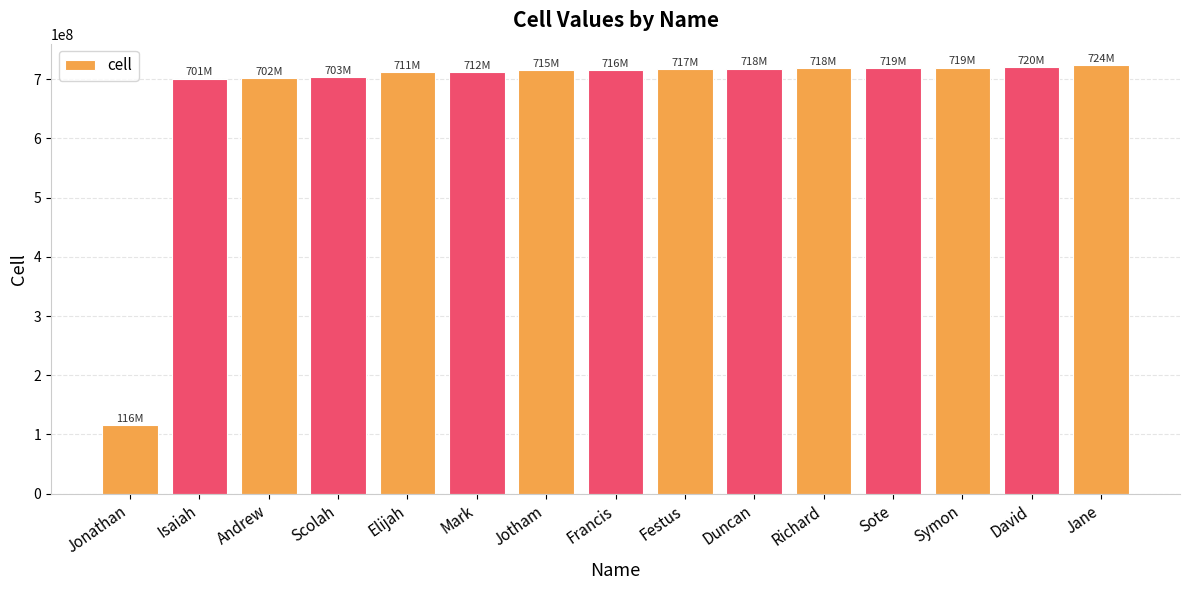

True or false: the data shows 284472479 at Jane.

False